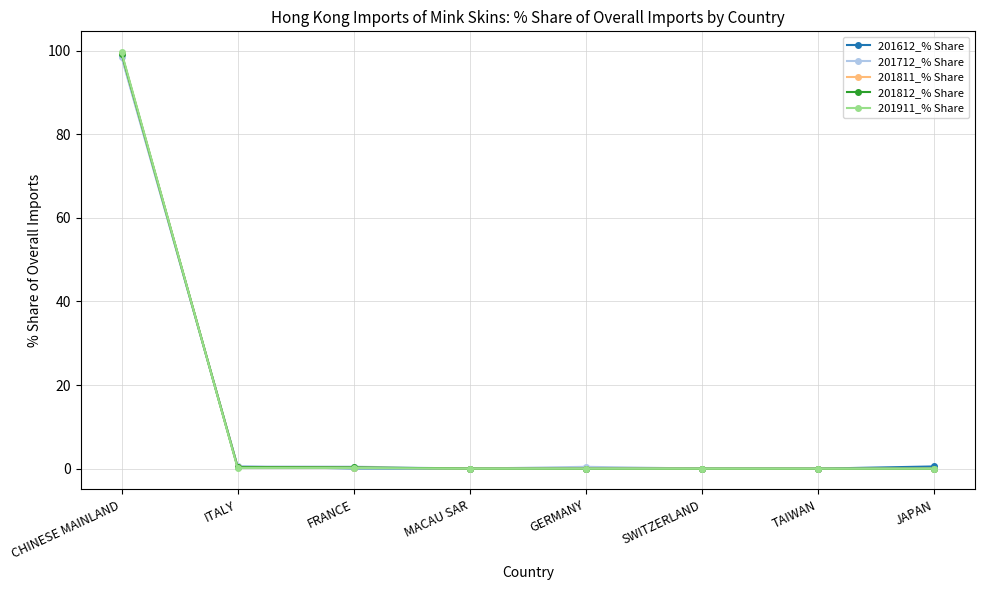

Which series has the widest spread of values?

201911_% Share